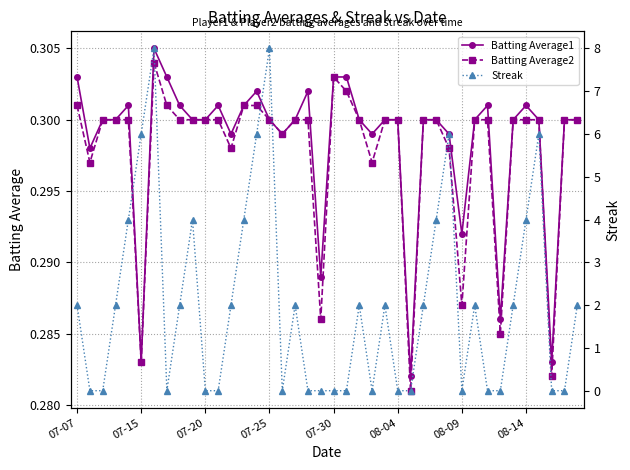

How many data points in Streak are above 2?

11